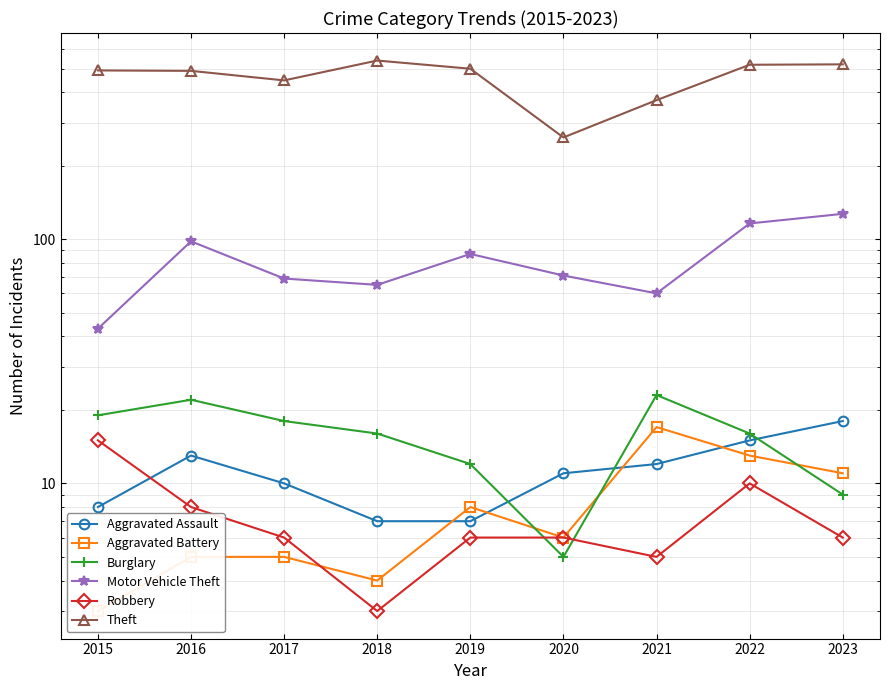

List the labels in order of Robbery value, largest first.

2015, 2022, 2016, 2017, 2019, 2020, 2023, 2021, 2018